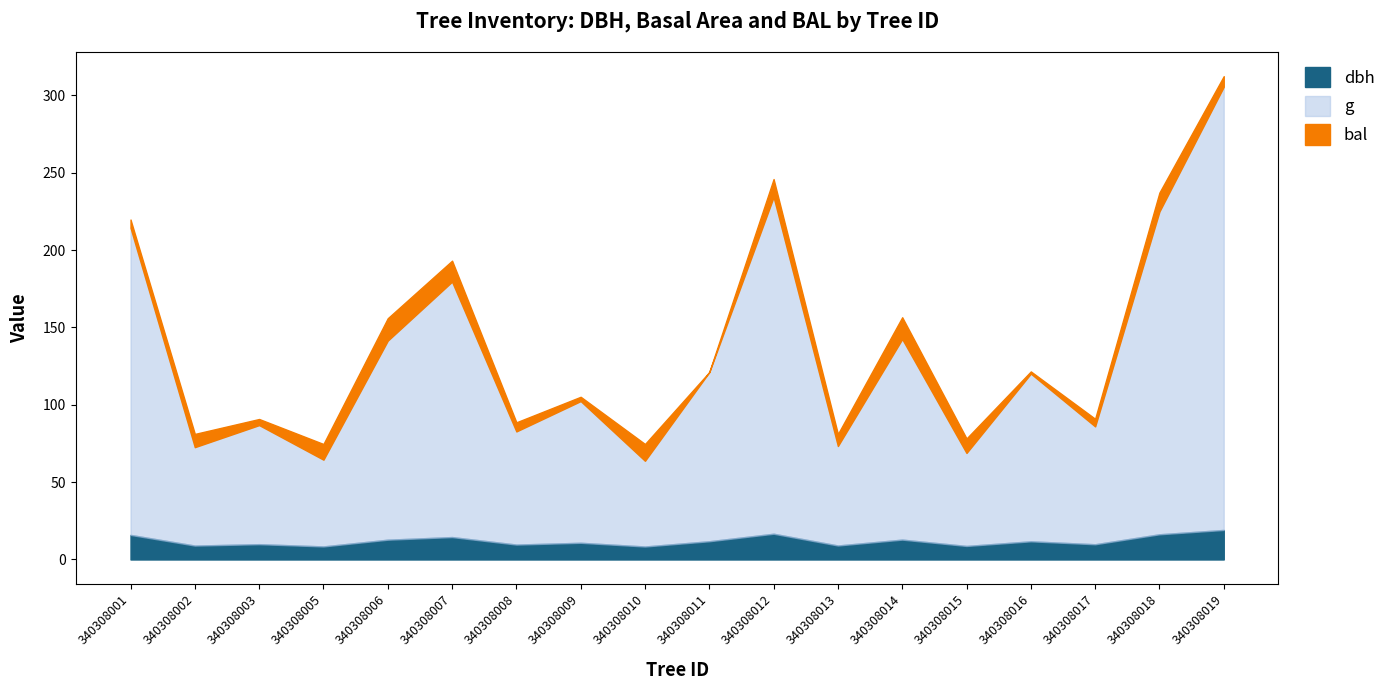

Is it true that dbh equals 4.9 at 340308010?

False